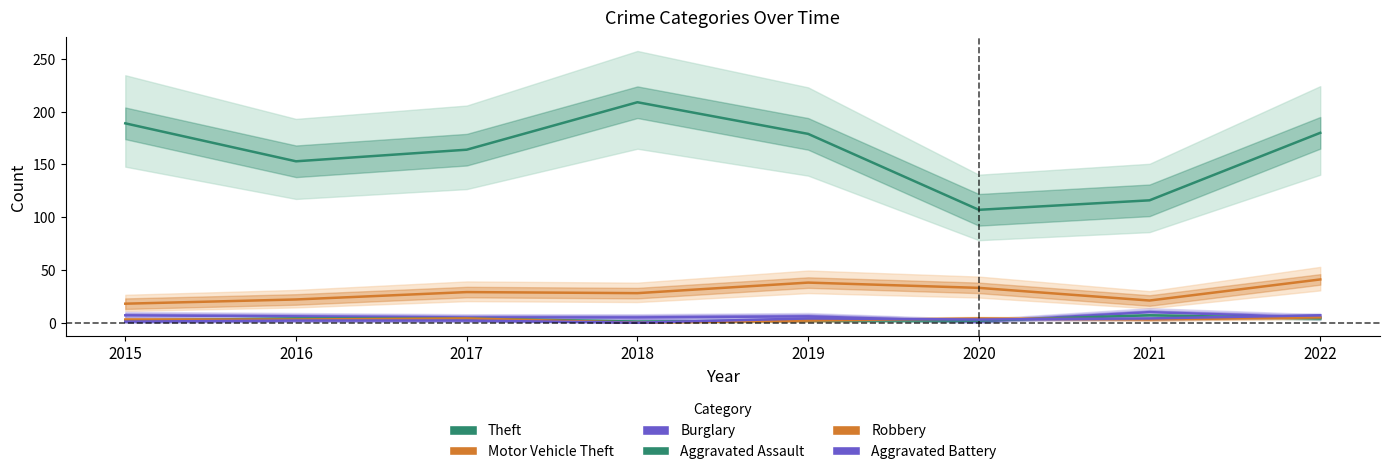

At which category is the sum across all series the highest?

2018